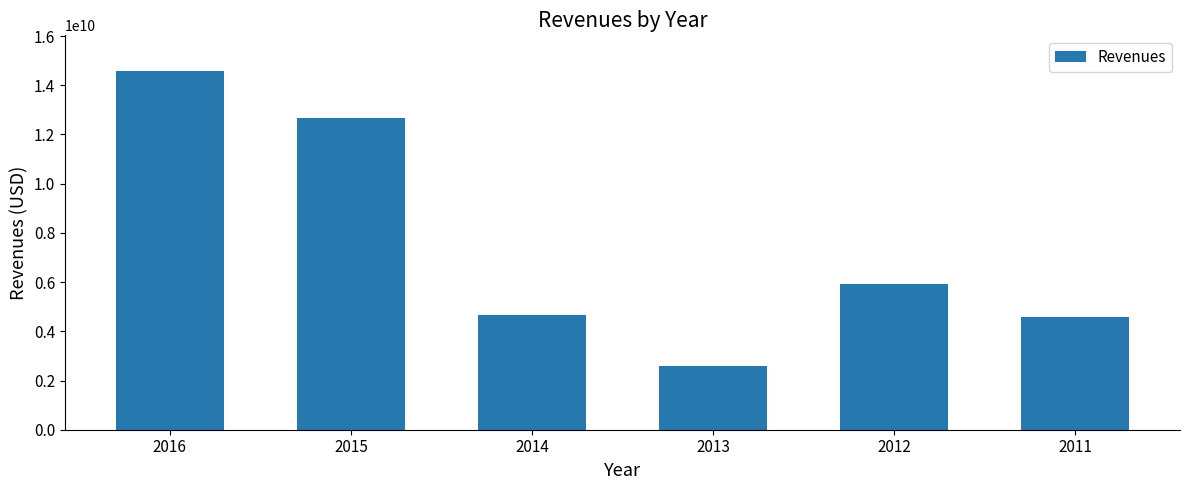

How many data points are less than 5914900000?

3